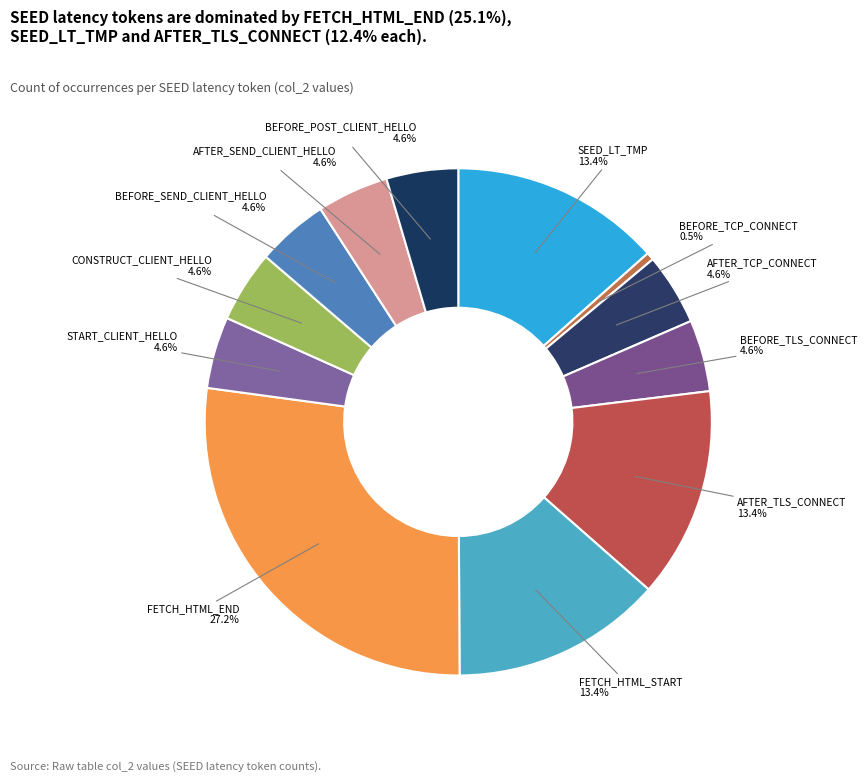

Count the number of slices in the pie.

12